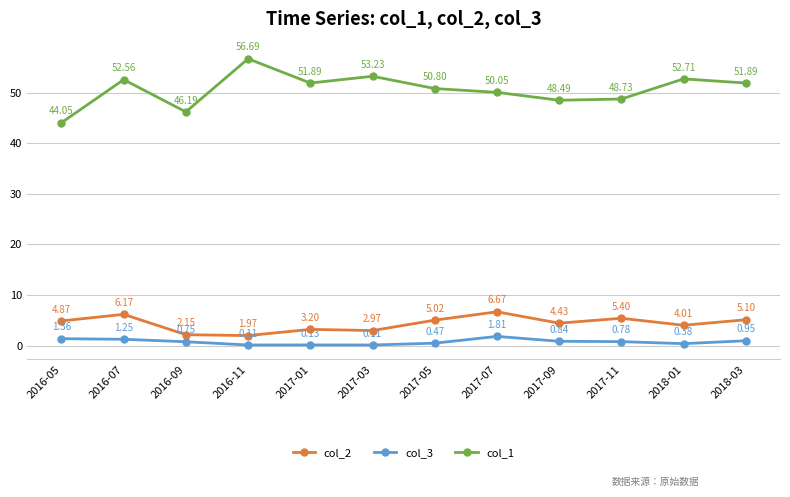

What is the difference between the col_3 values at 2017-07 and 2016-11?

1.7